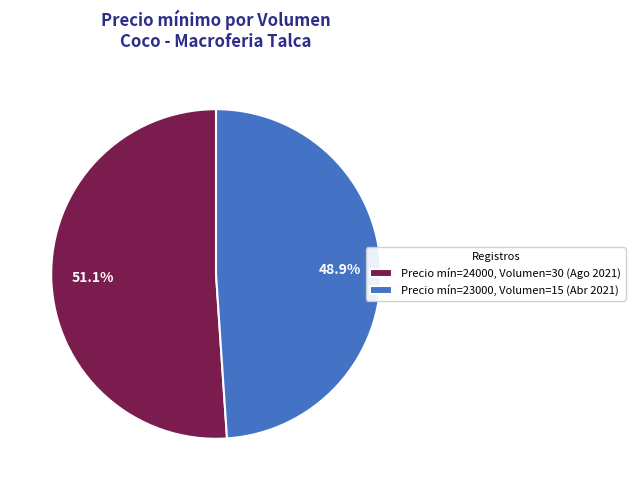

How many segments does this pie chart have?

2